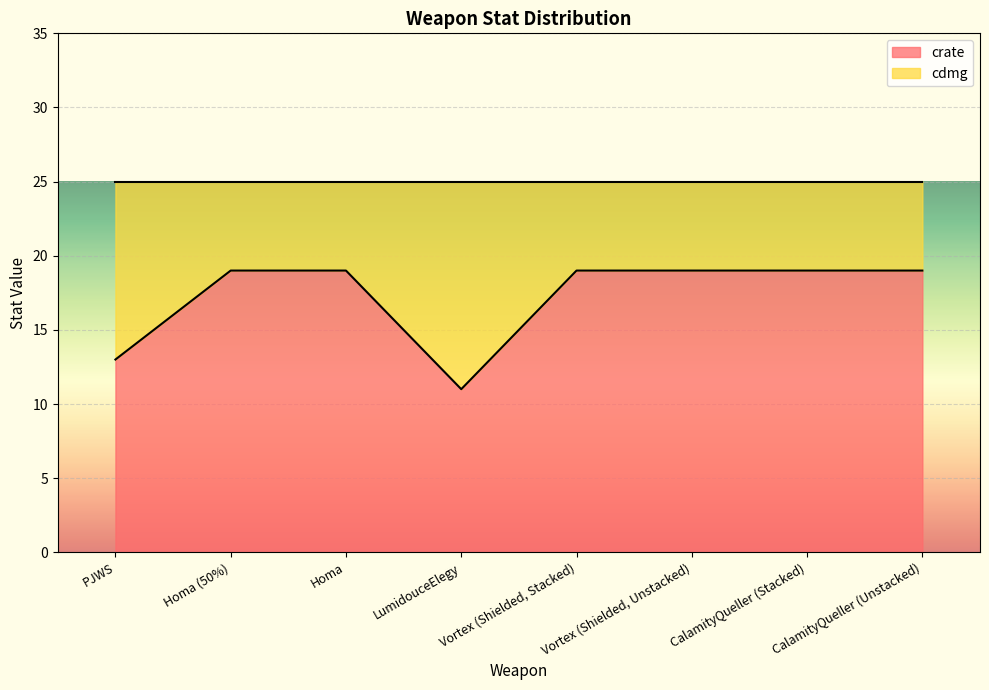

What is the maximum value shown in the chart?

19